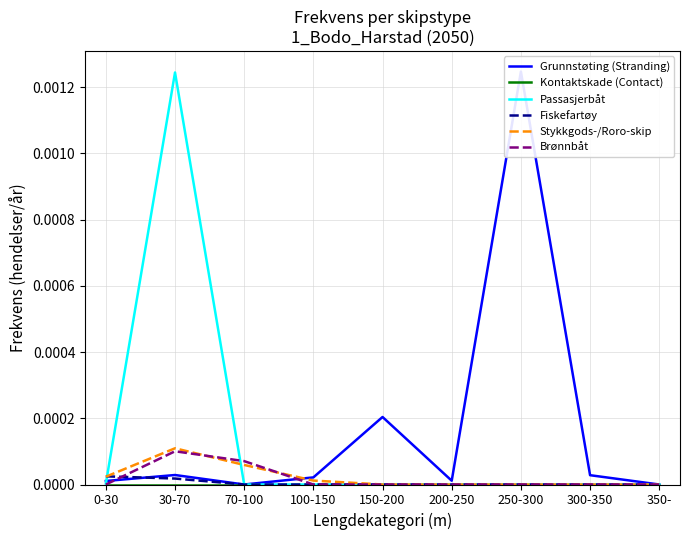

At how many categories does at least one series exceed 0?

8